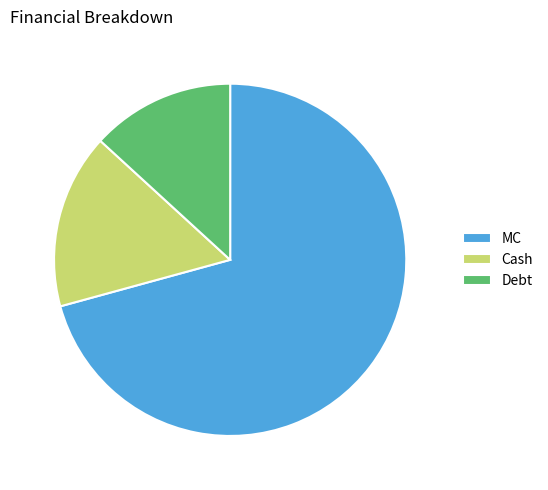

Approximately how many times larger is the value at Cash compared to MC?

0.2